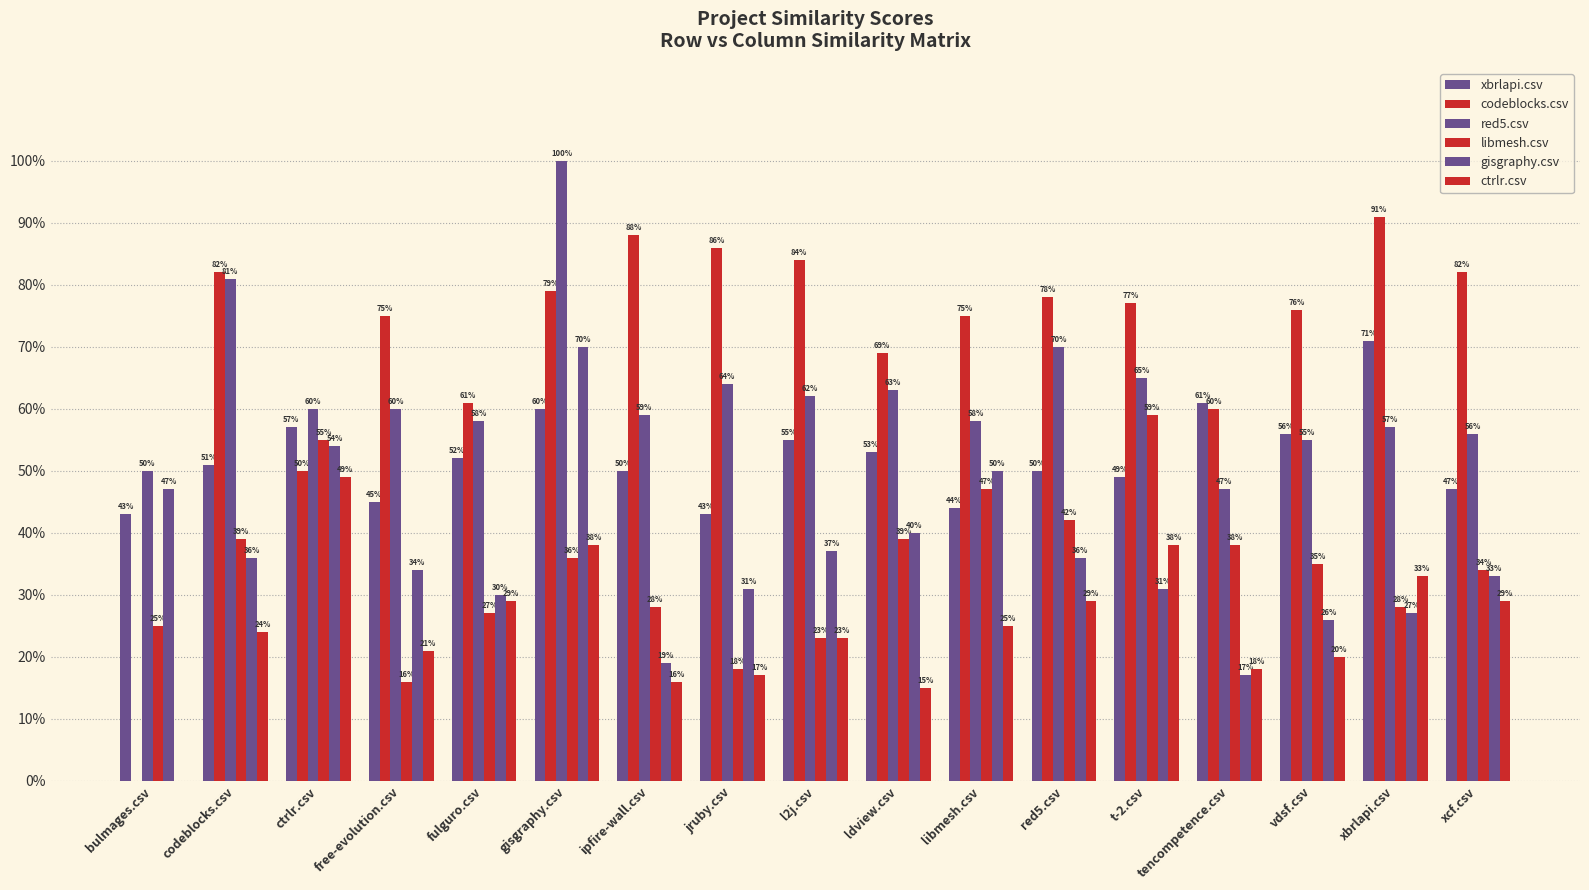

Are the bars grouped side by side (vs. stacked)?

Yes